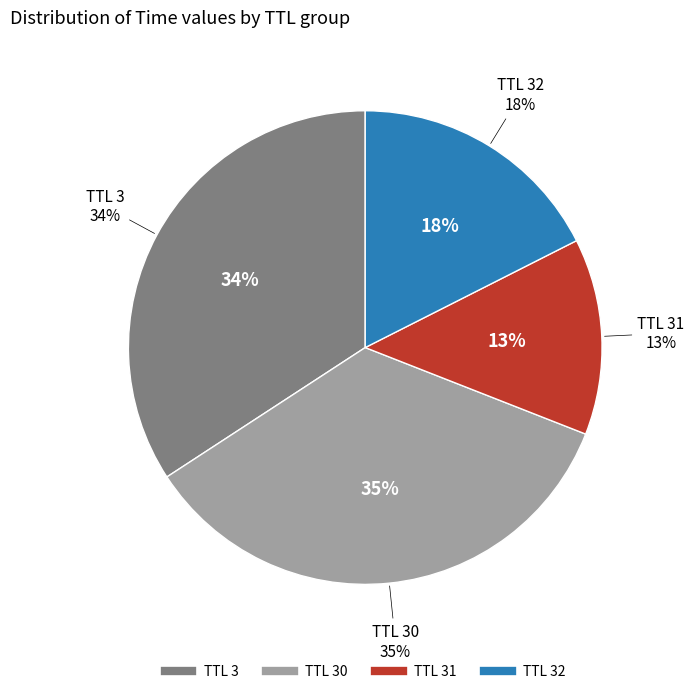

Which category has the smallest portion of the pie?

31